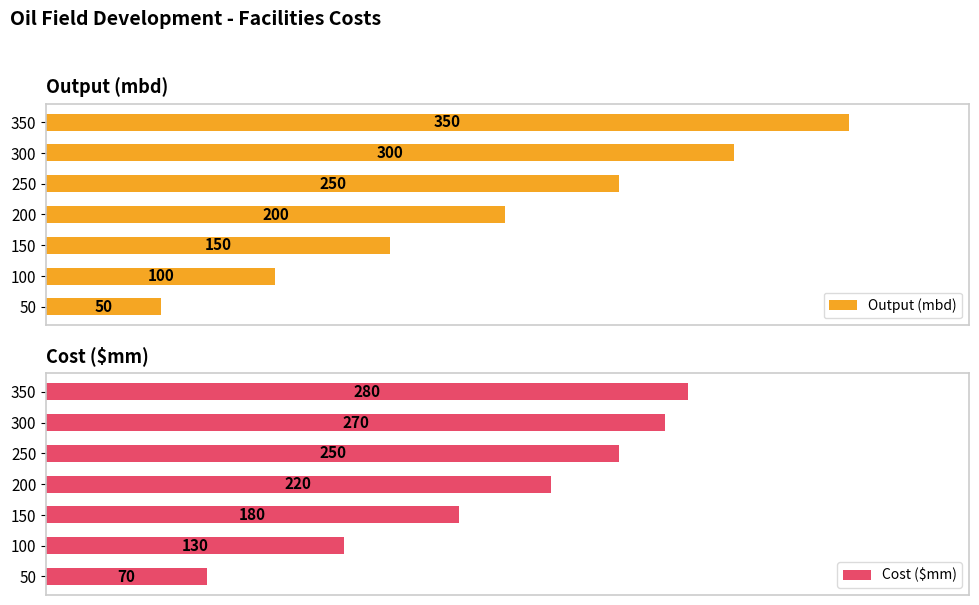

What is the difference between the maximum and second lowest values in the Cost ($mm) series?

150